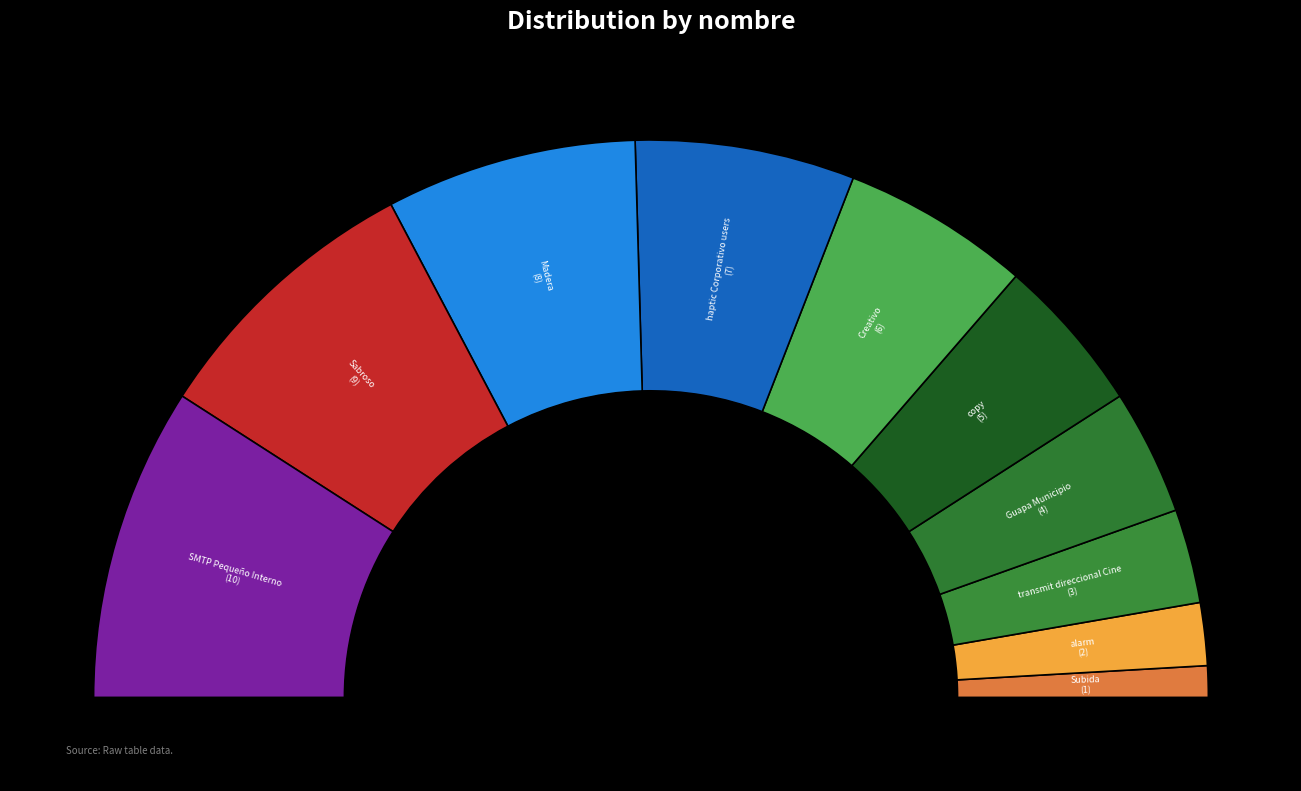

How many slices are in this pie chart?

10